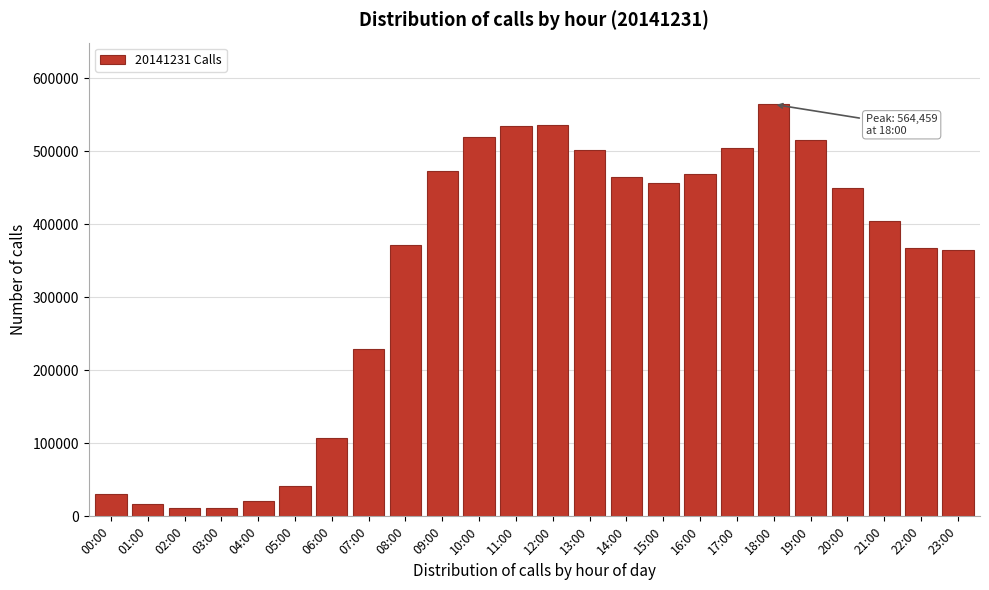

Approximately how many times larger is the value at 13:00 compared to 19:00?

1.0